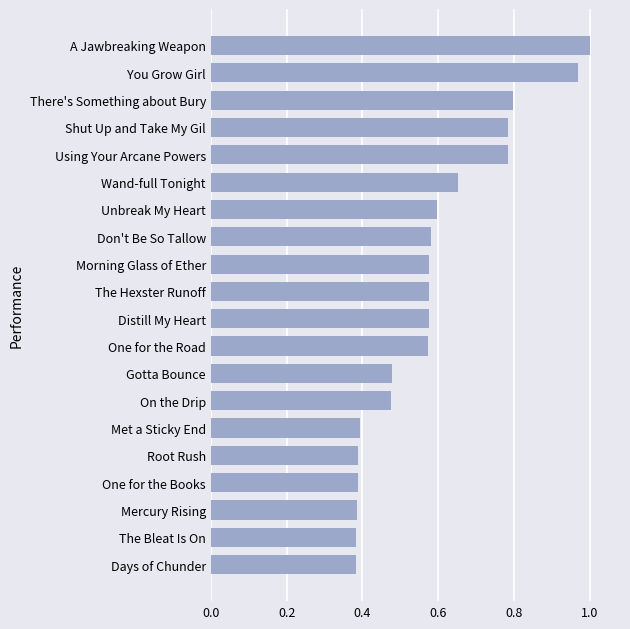

The value at One for the Road is 0.6. True or false?

True